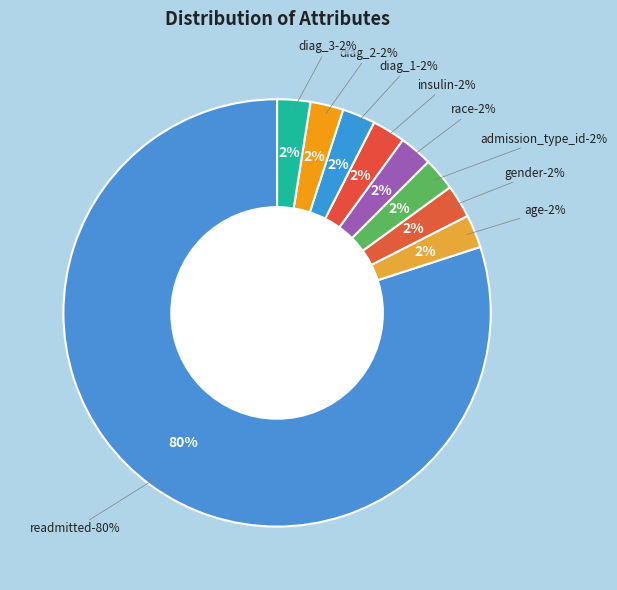

To the nearest percent, what is the difference between the largest and smallest slice percentages?

78%